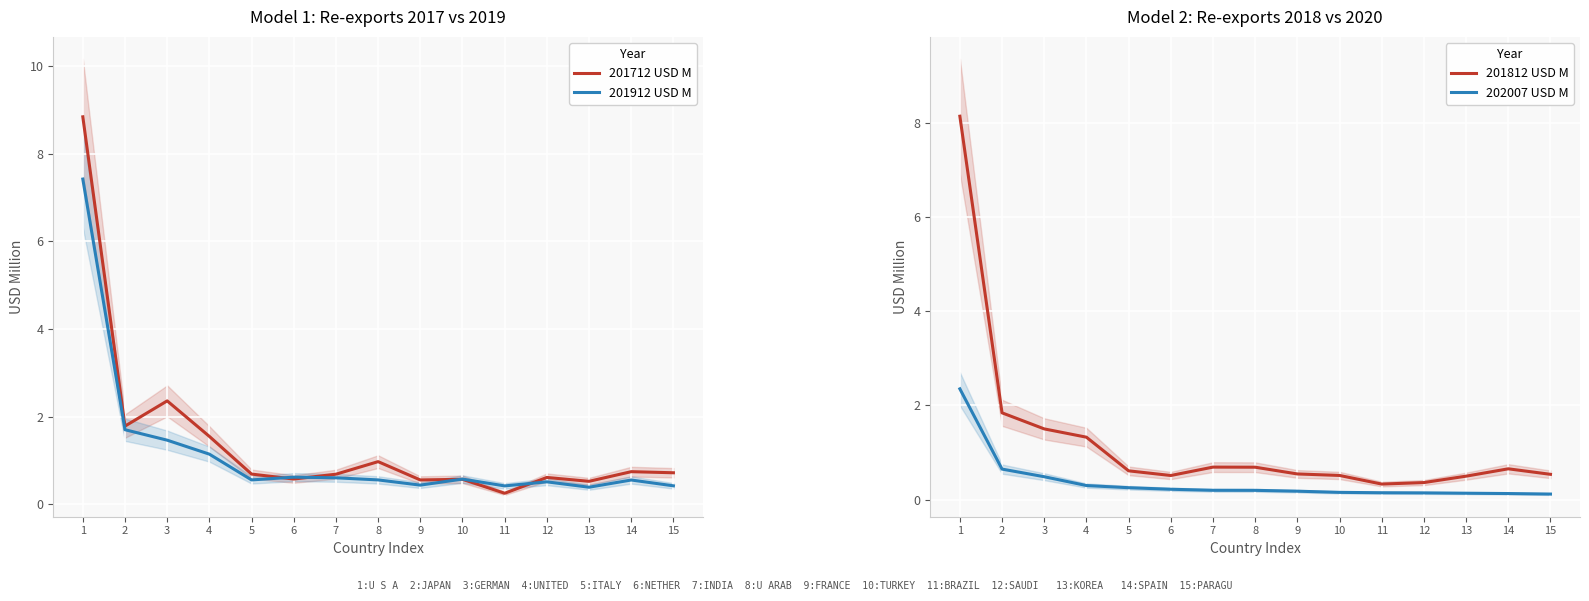

What is the total value across all series at 9?

1.7